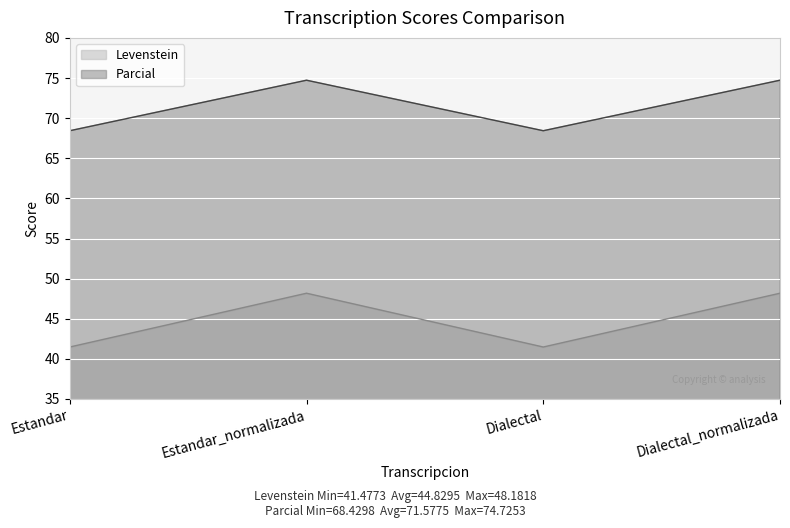

Reading left to right, transcribe all the data shown in this chart.

Levenstein: 41.5	48.2	41.5	48.2
Parcial: 68.4	74.7	68.4	74.7